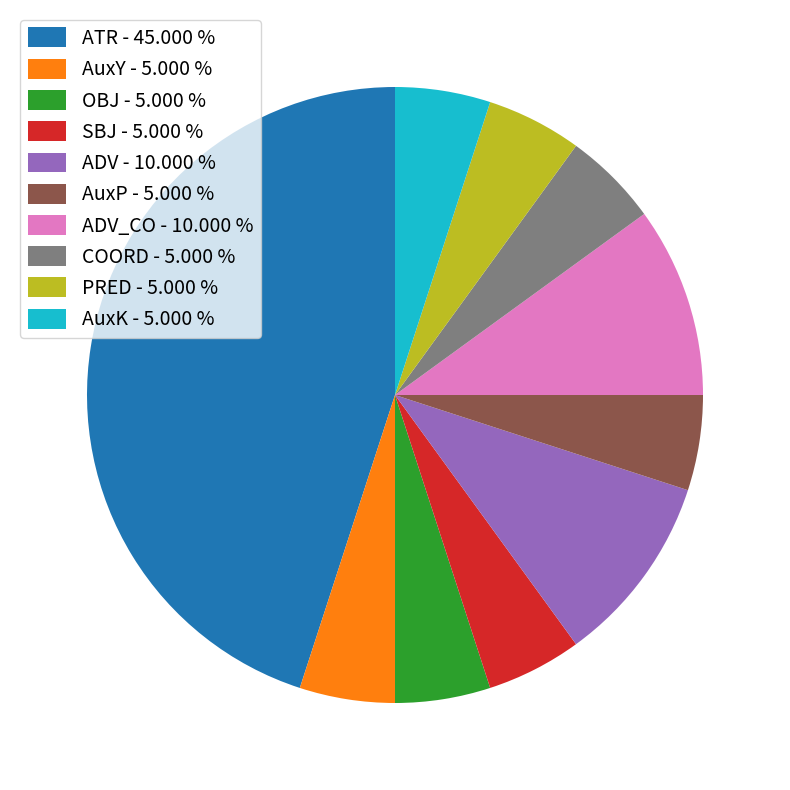

Does any single category account for the majority?

No